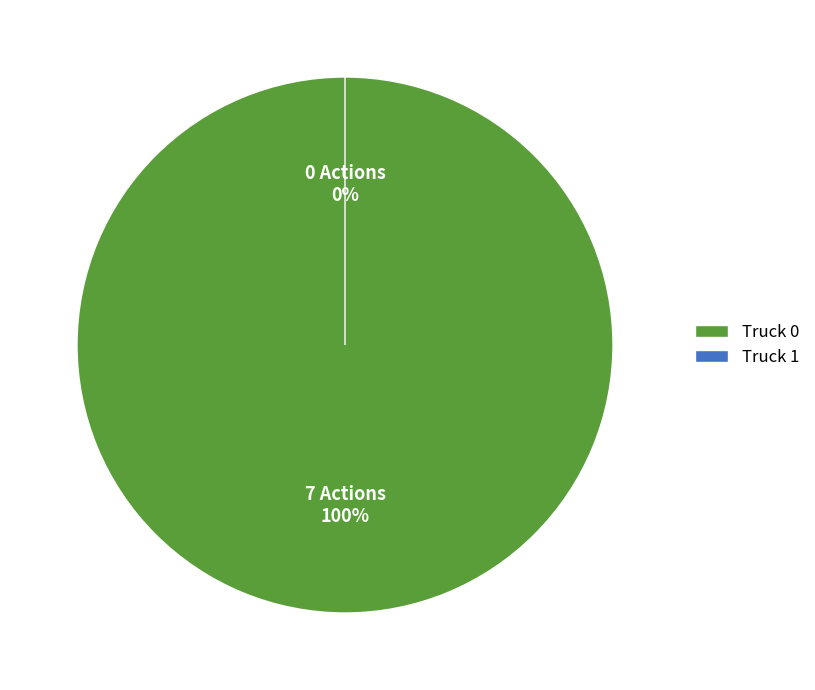

Rank the categories by value from lowest to highest.

Truck 1, Truck 0